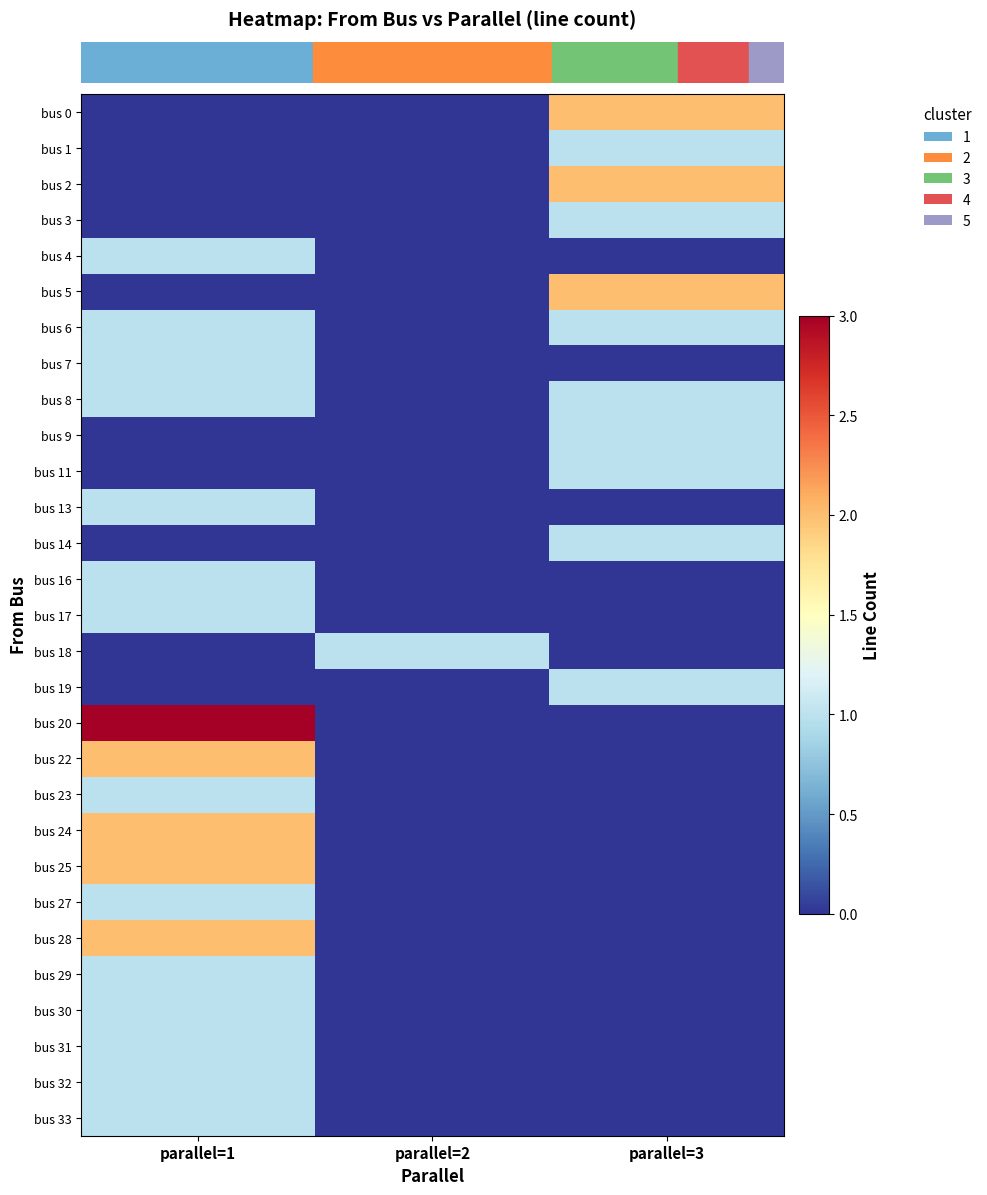

What is the spread (max minus min) of values at parallel=1?

3